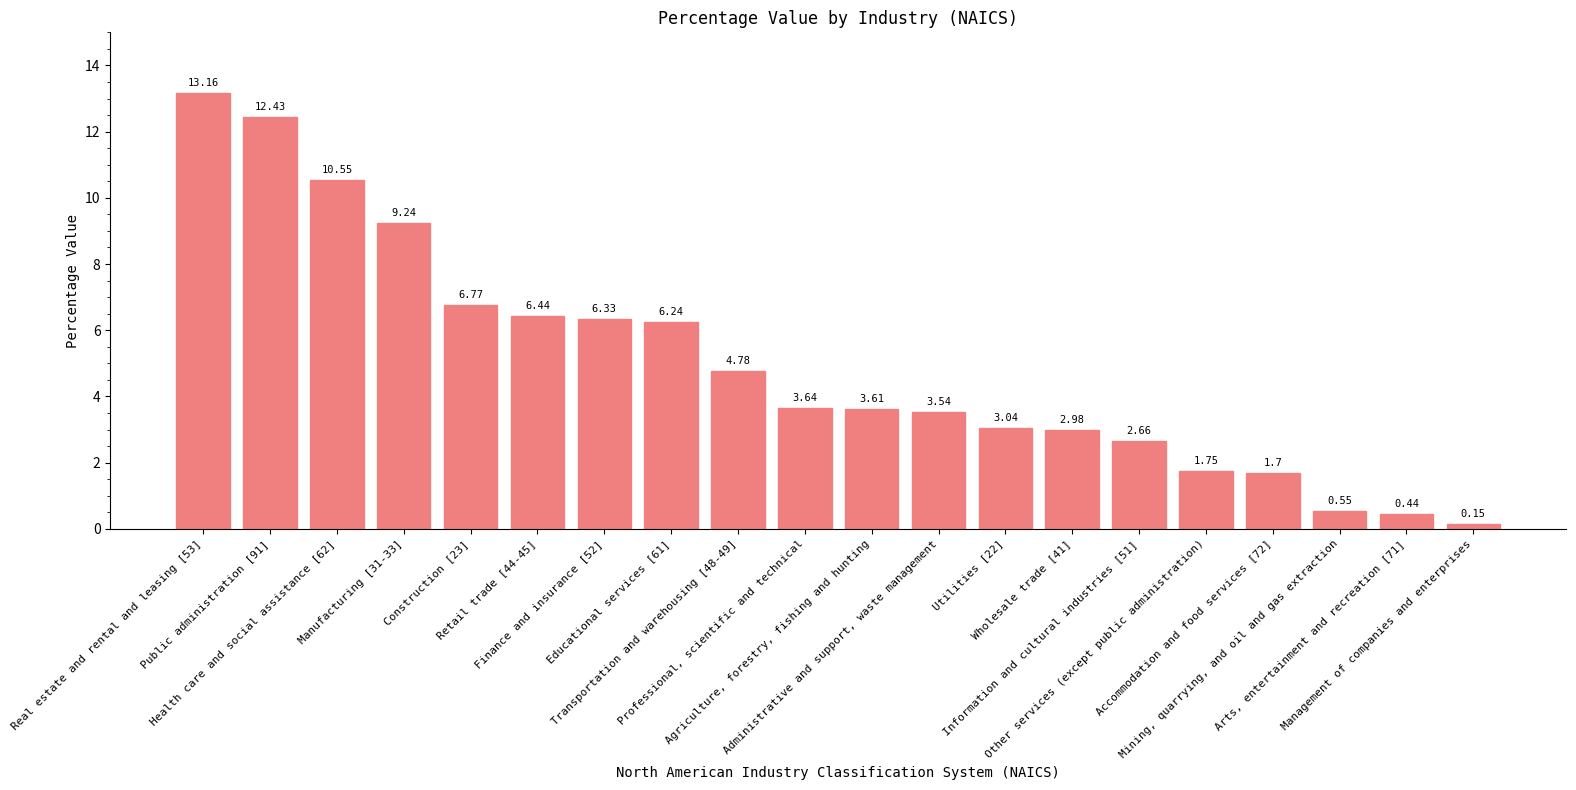

What is the difference between the second highest and second lowest values?

12.0